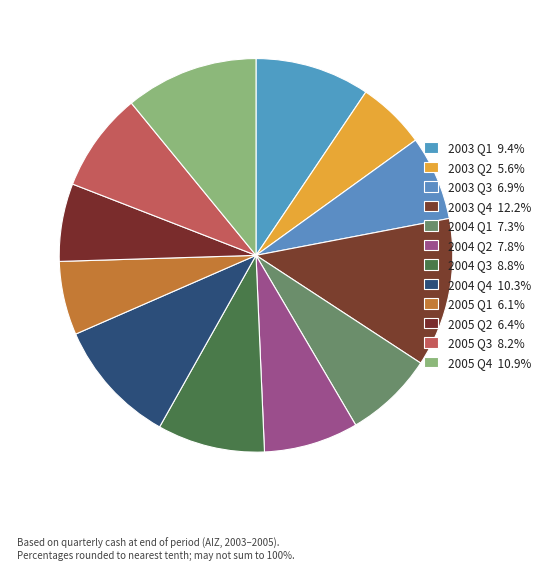

How many segments does this pie chart have?

12